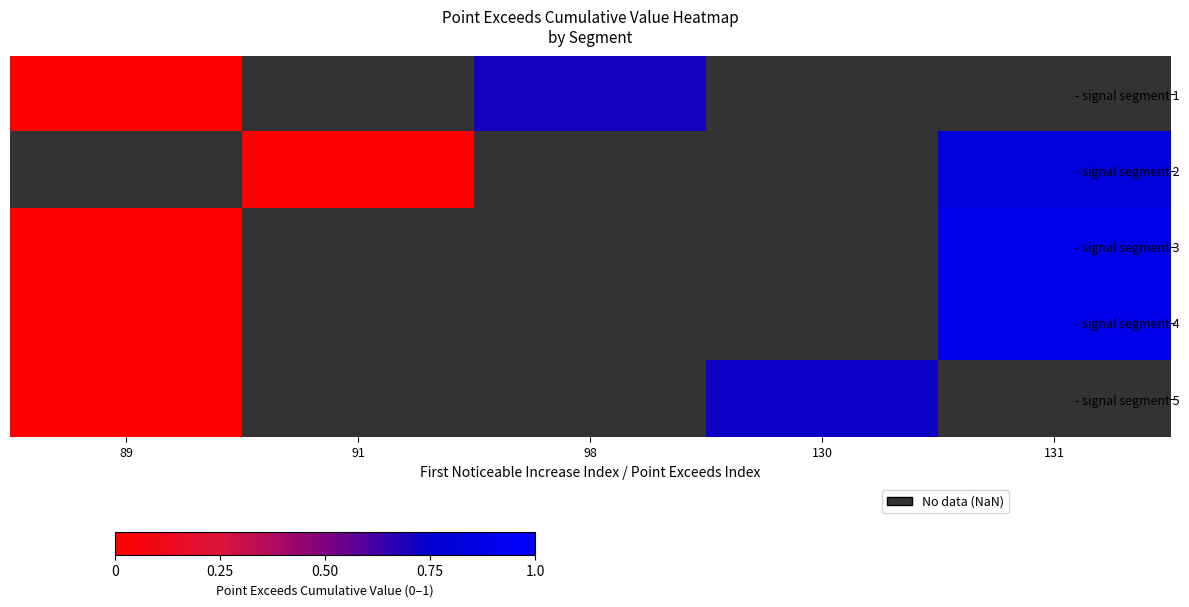

Count the number of categories in the chart.

5